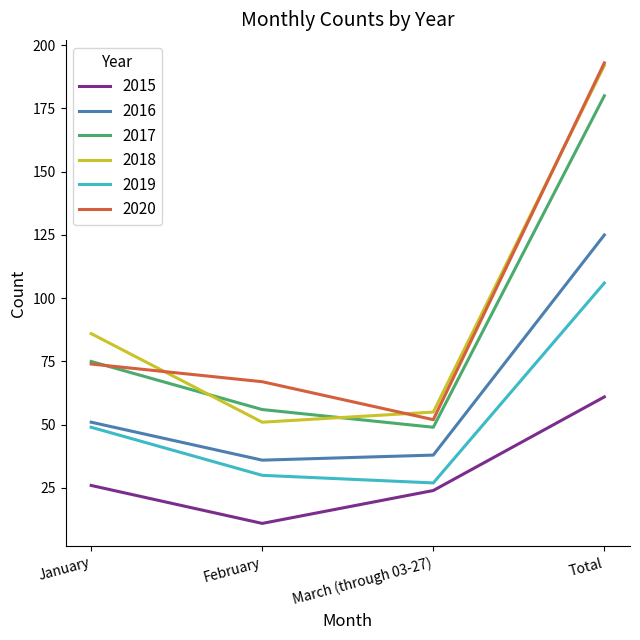

Reading right to left, what are all the values shown in this chart?

2015: Total=61	March (through 03-27)=24	February=11	January=26
2016: Total=125	March (through 03-27)=38	February=36	January=51
2017: Total=180	March (through 03-27)=49	February=56	January=75
2018: Total=192	March (through 03-27)=55	February=51	January=86
2019: Total=106	March (through 03-27)=27	February=30	January=49
2020: Total=193	March (through 03-27)=52	February=67	January=74